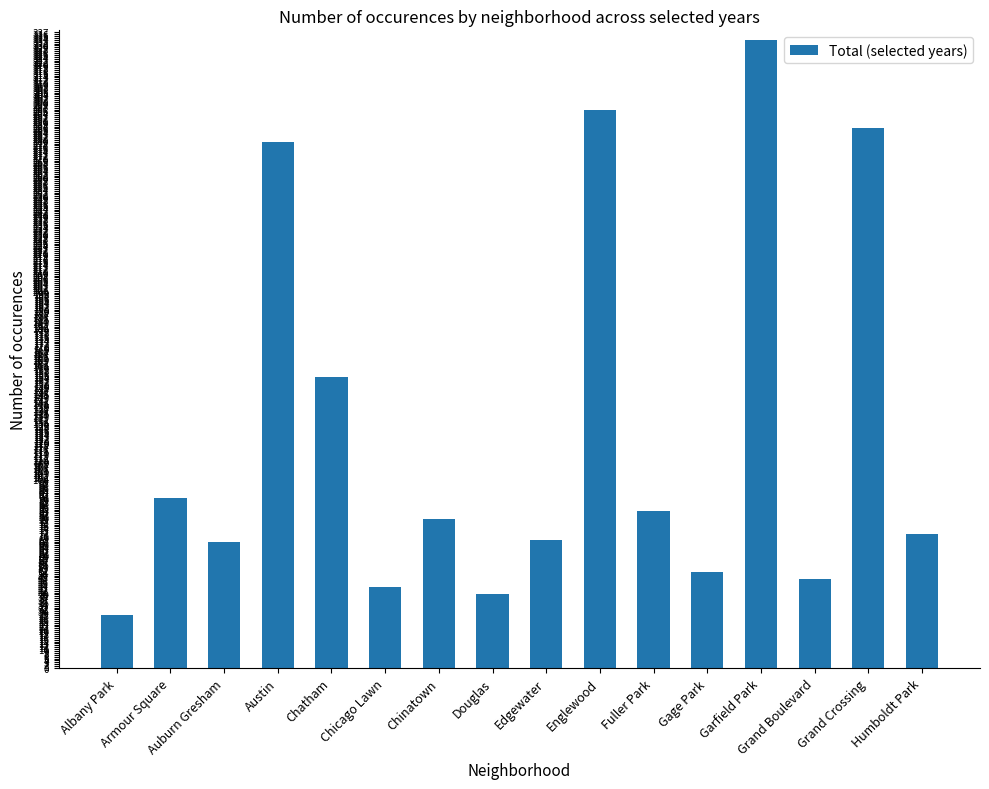

How many distinct data groups are displayed?

1